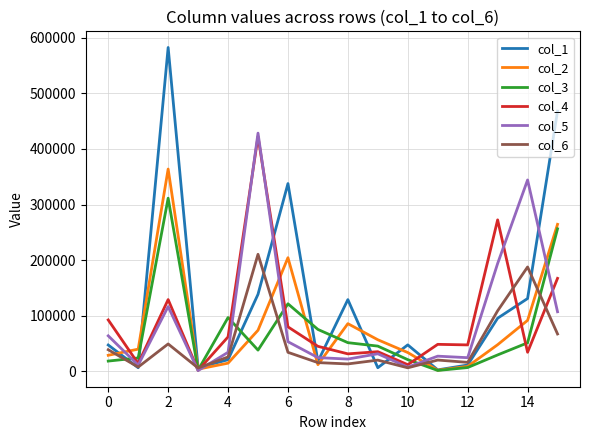

Which series has the largest range (max minus min)?

col_1